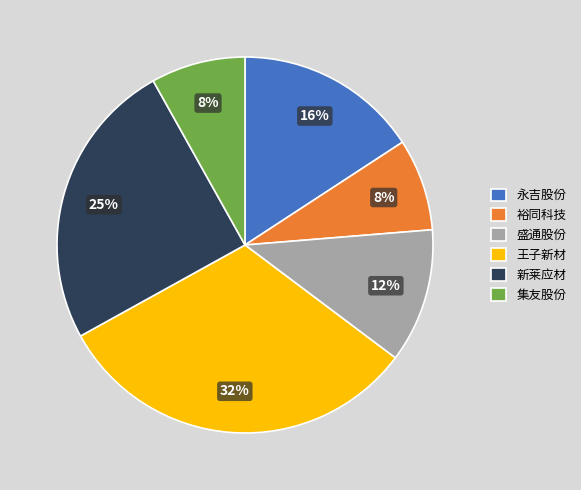

Between 裕同科技 and 永吉股份, which is larger?

永吉股份